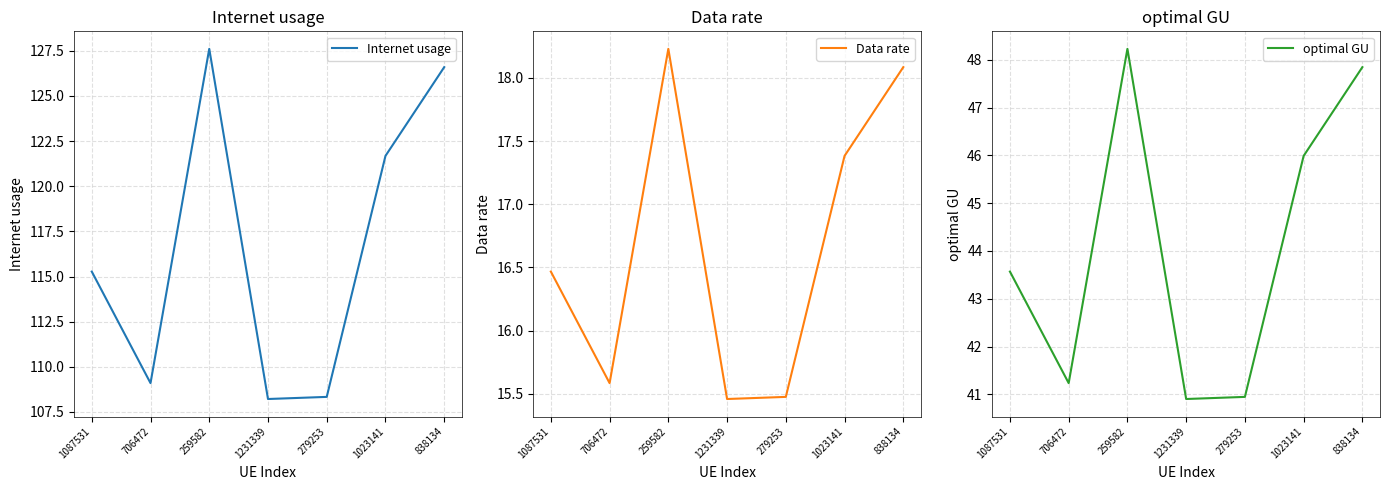

At which label does Internet usage reach its peak?

259582